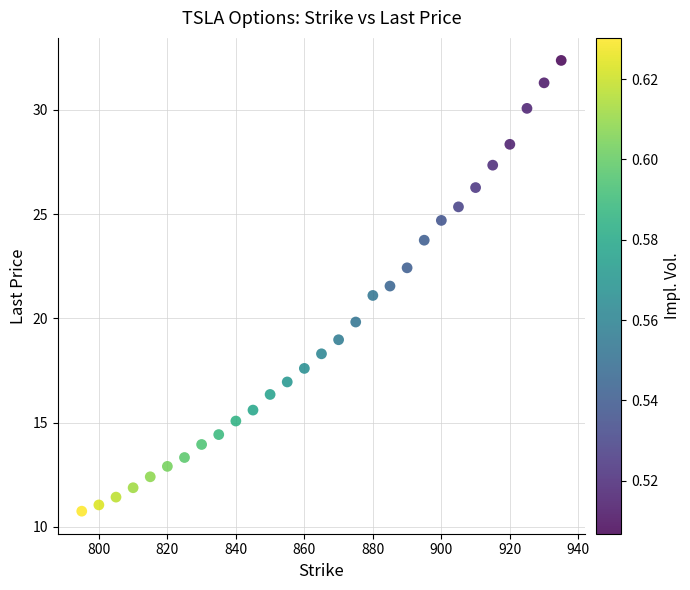

What is the range of Y values (max minus min)?

21.6